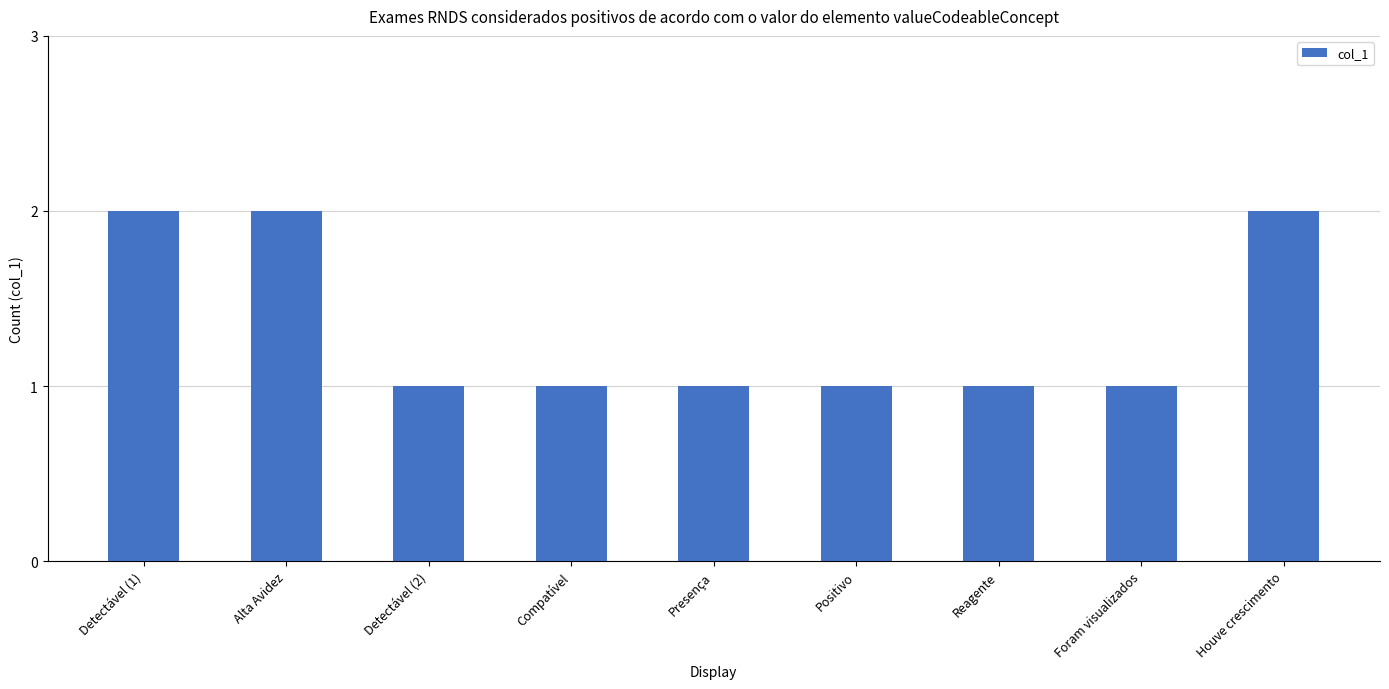

What is the value of the 2nd bar from the left?

2